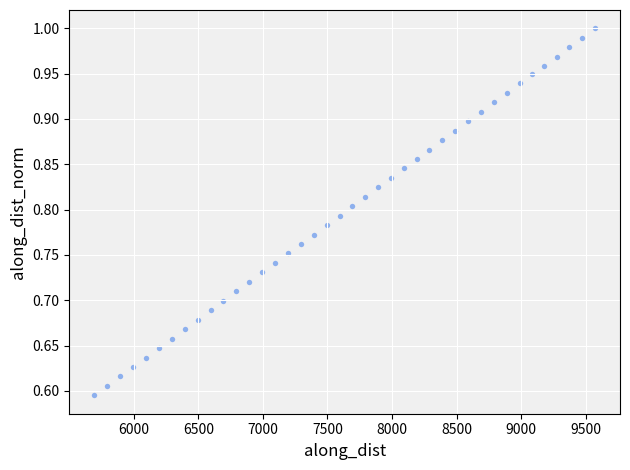

What is the range of X values (max minus min)?

3876.1